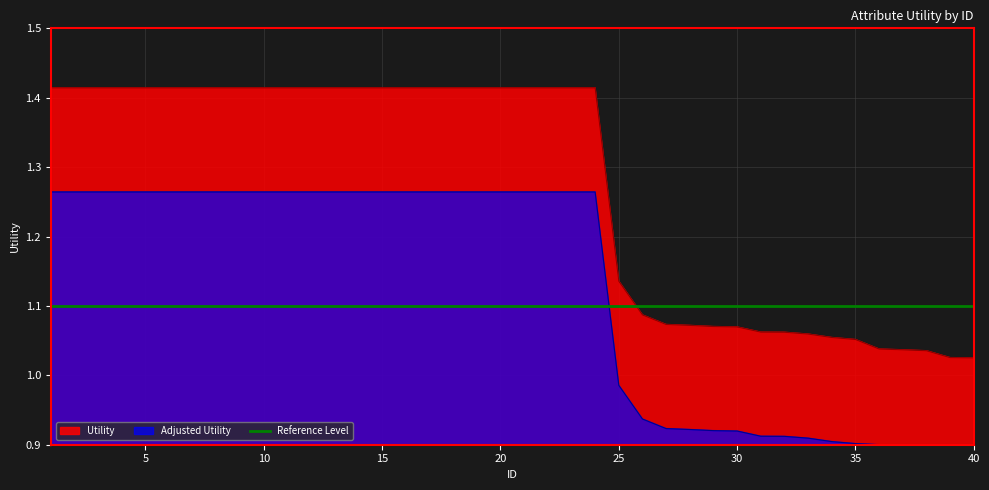

List the labels in order of value, smallest first.

40, 39, 38, 37, 36, 35, 34, 33, 32, 31, 30, 29, 28, 27, 26, 25, 1, 2, 3, 4, 5, 6, 7, 8, 9, 10, 11, 12, 13, 14, 15, 16, 17, 18, 19, 20, 21, 22, 23, 24